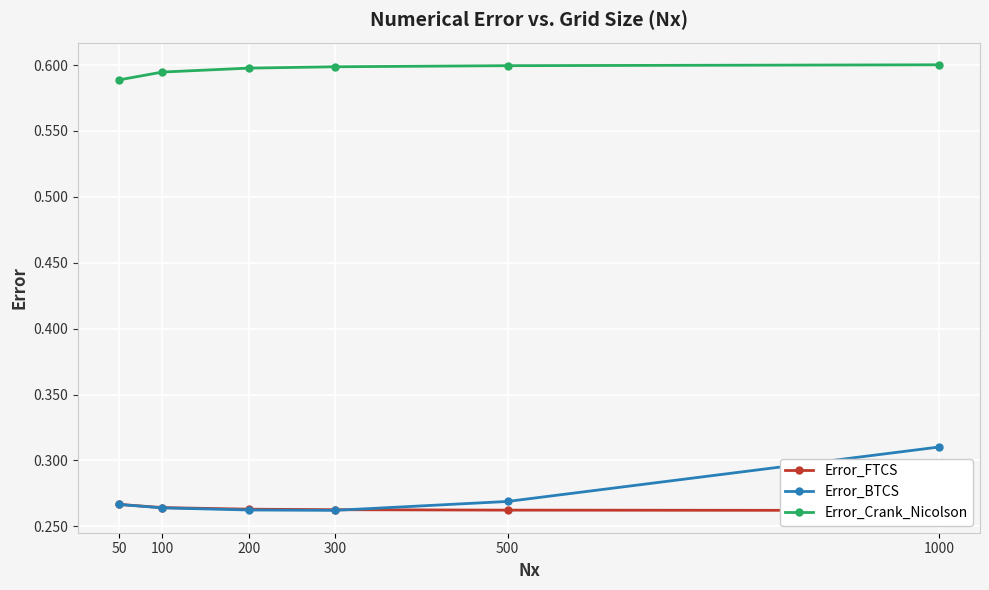

How many Error_Crank_Nicolson values are between 0 and 1?

6